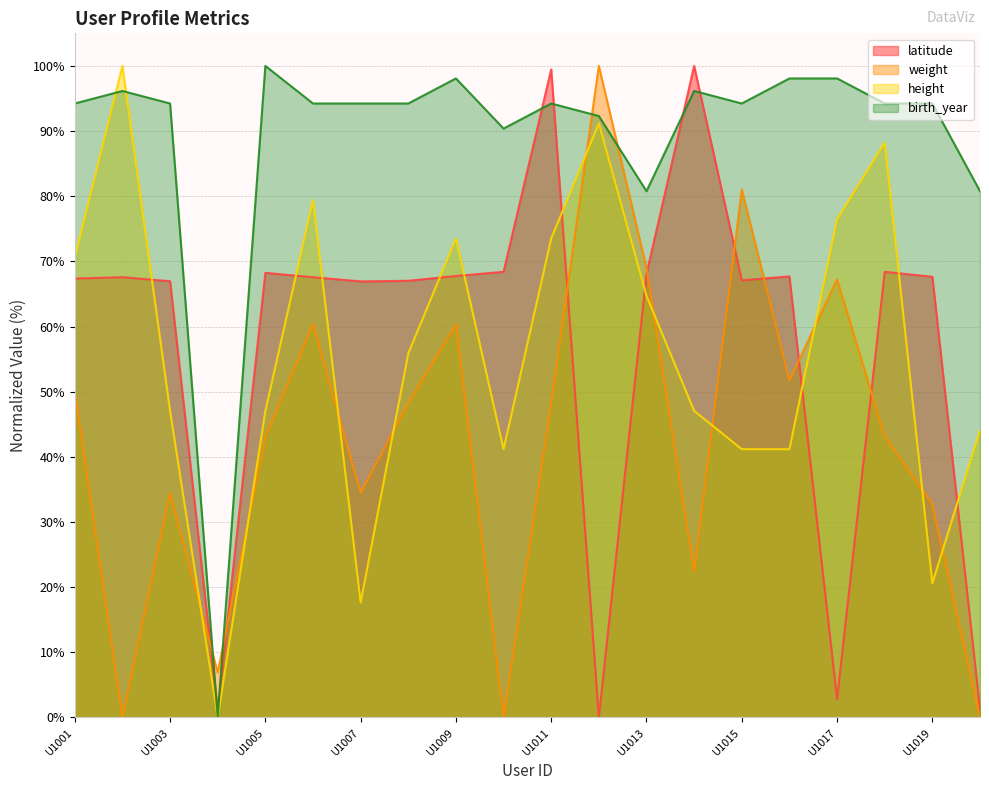

At how many categories does at least one series exceed 68?

19